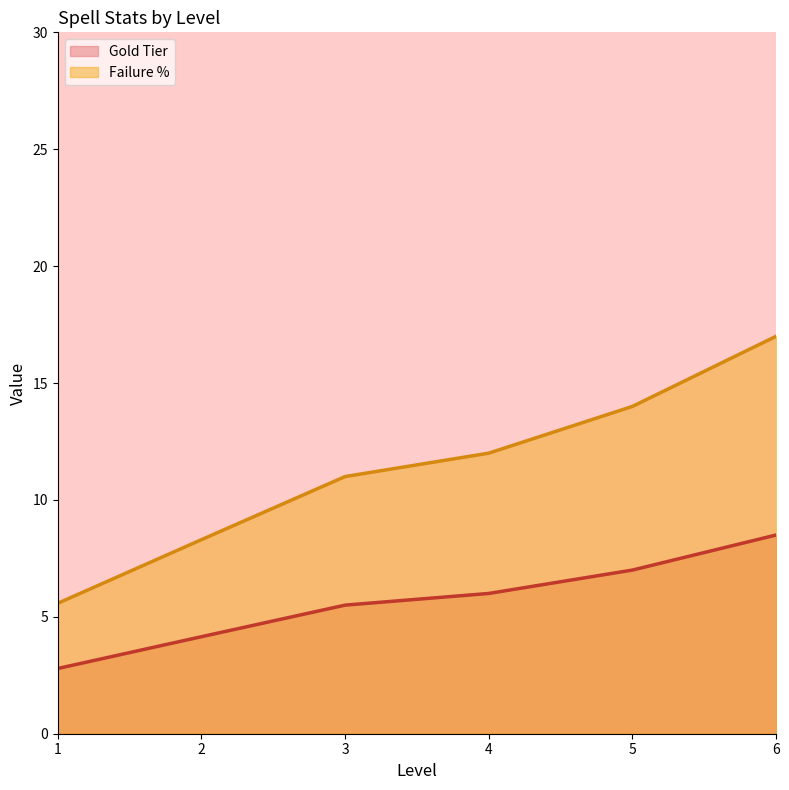

What is the value of the Gold Tier point at the 6th from the left?

8.5